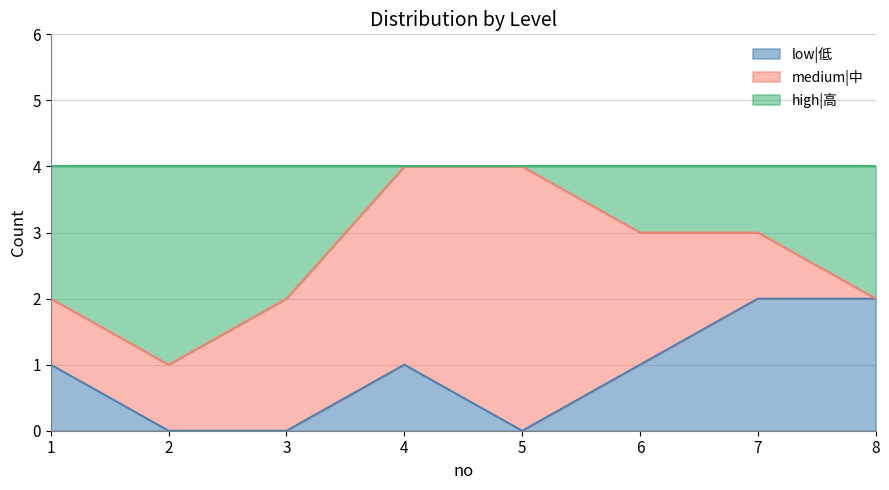

Rank the categories by low|低 value from lowest to highest.

2, 3, 5, 1, 4, 6, 7, 8